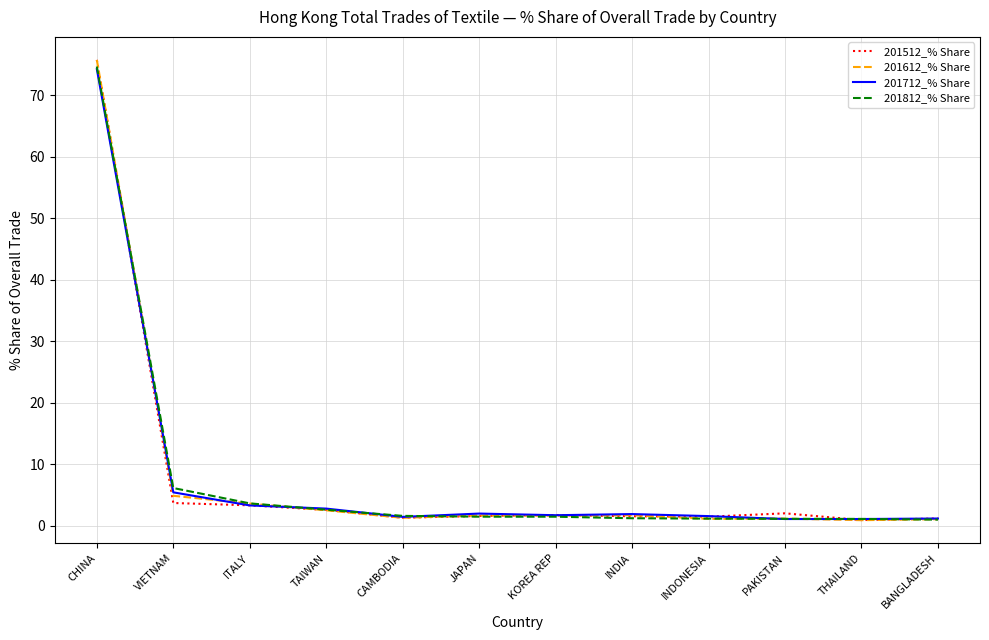

At which category does the chart reach its peak across all series?

CHINA